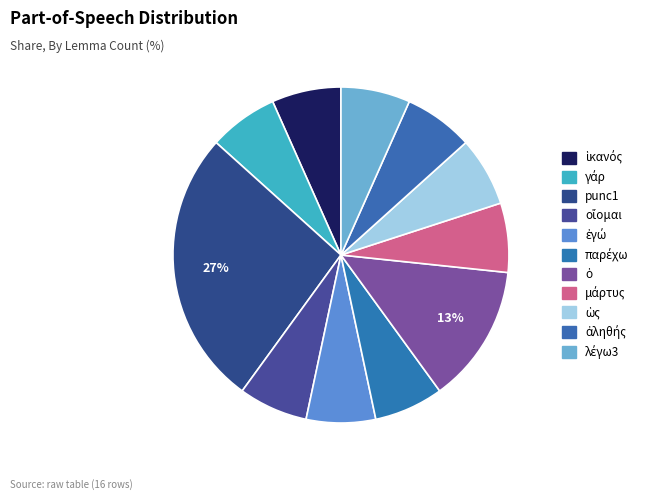

To the nearest percent, what is the difference between the οἴομαι and ὁ slice percentages?

7%